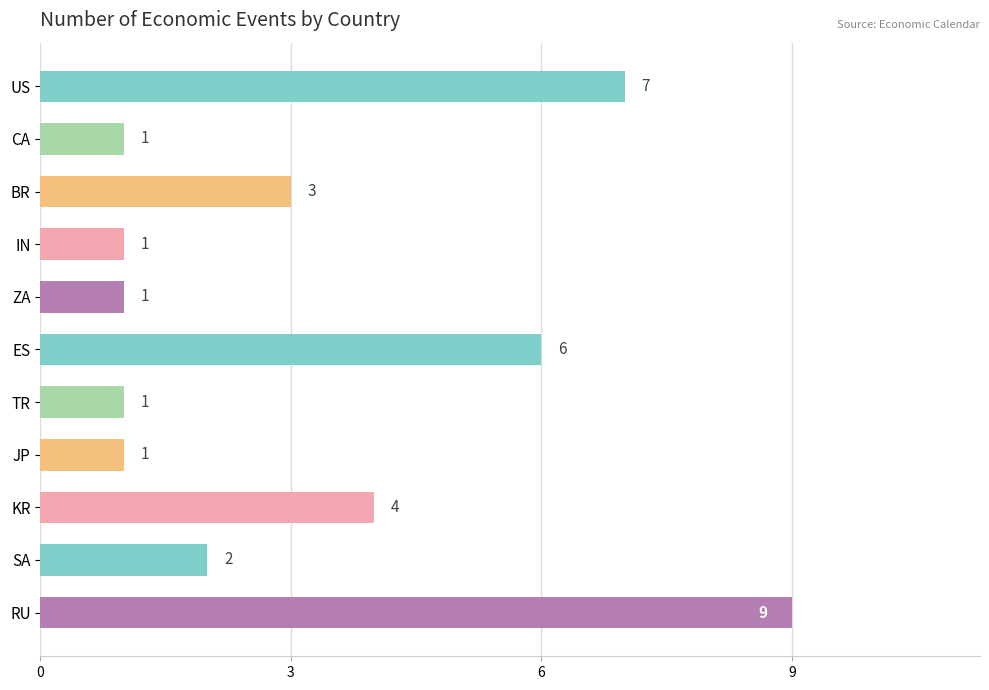

Is it true that the value at TR is 2?

False